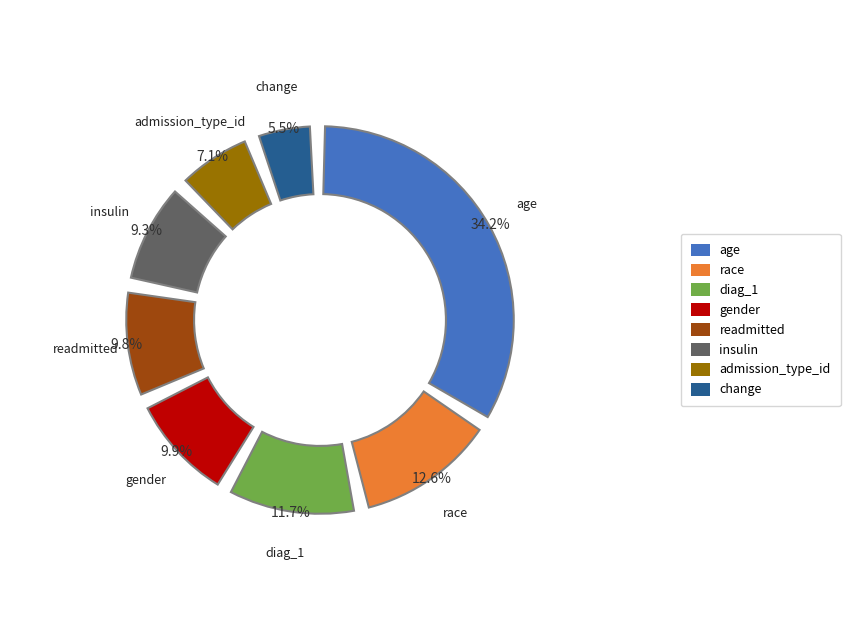

What is the smallest slice in the pie chart?

change